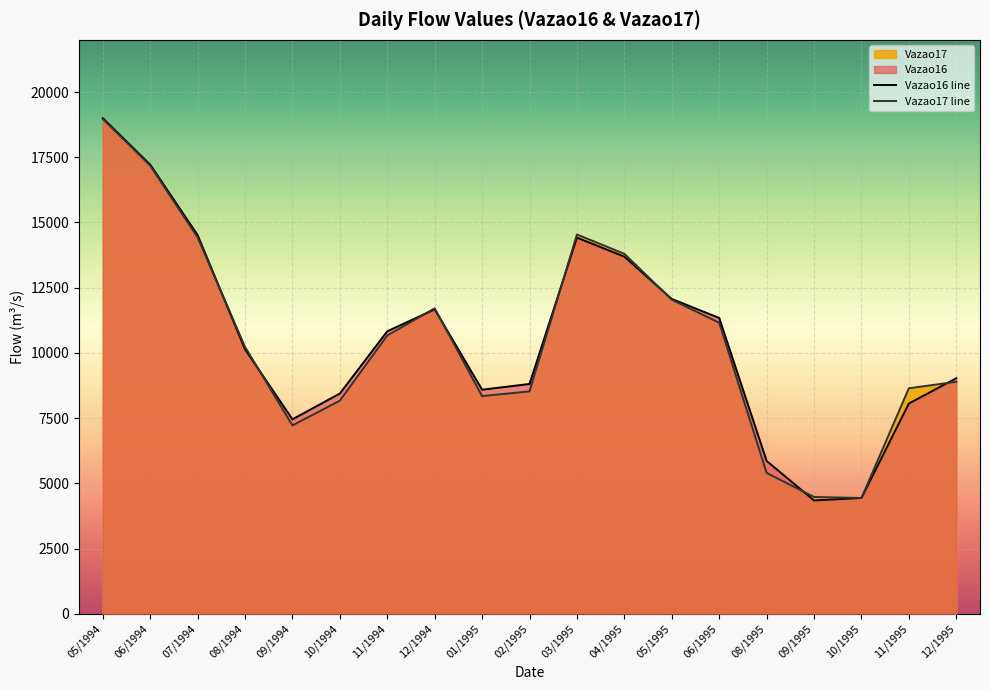

Where is Vazao16 nearest to the value 11673?

12/1994